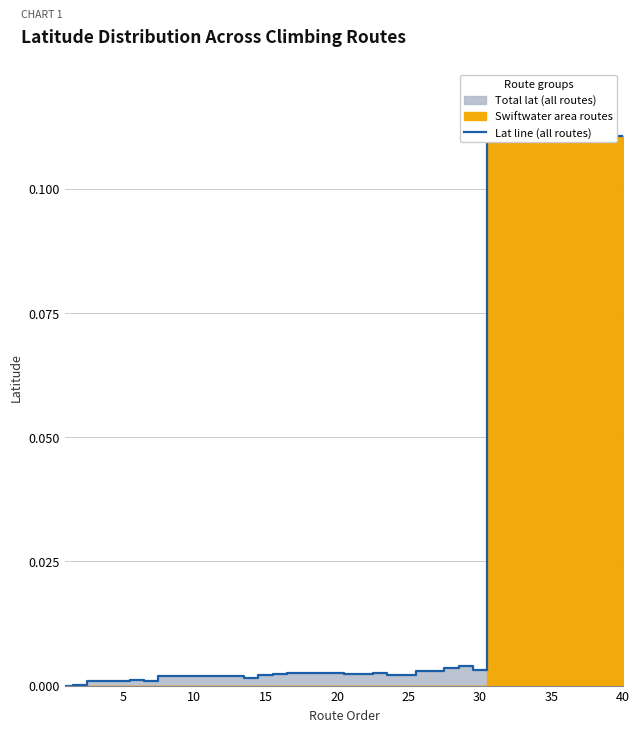

Count the number of categories in the chart.

40